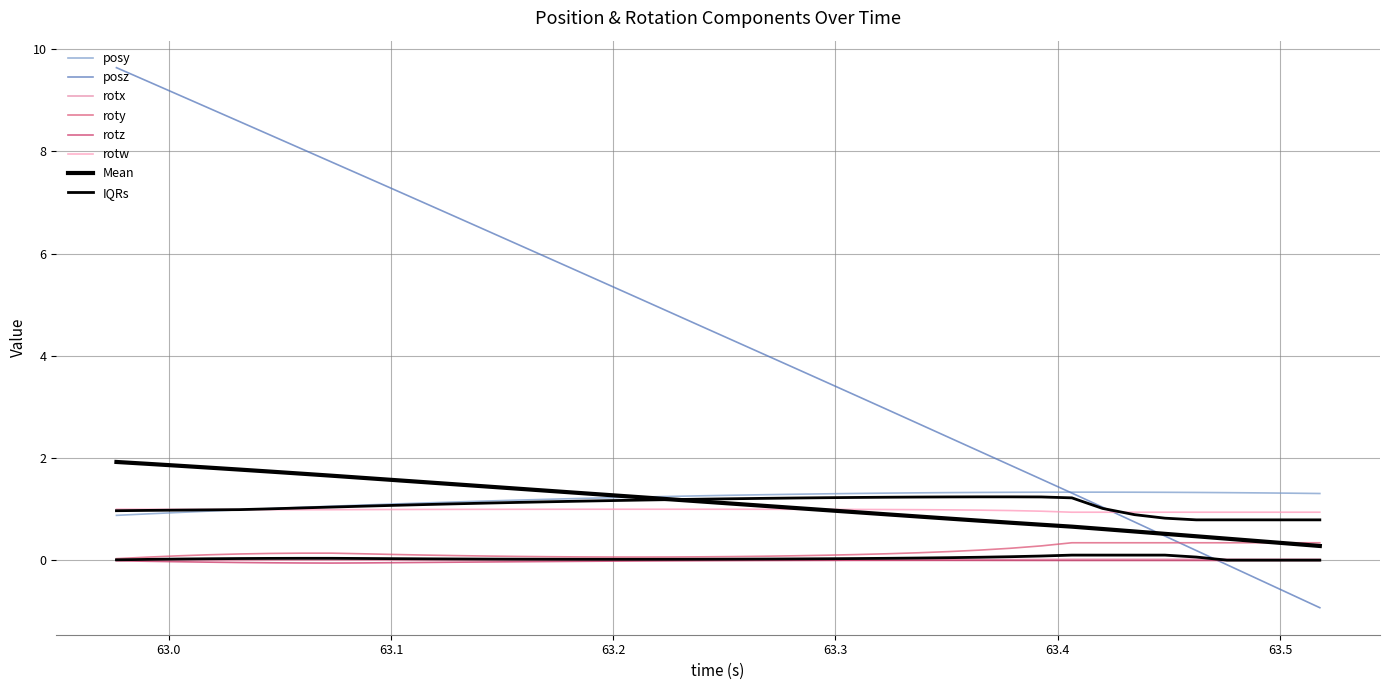

What is the difference between the maximum and minimum values in the posz series?

10.6